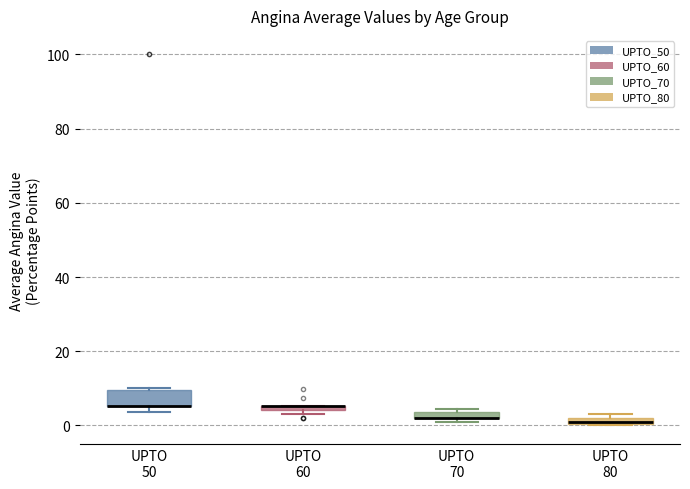

Comparing the boxes themselves (not the whiskers), which one is the tallest?

UPTO 50